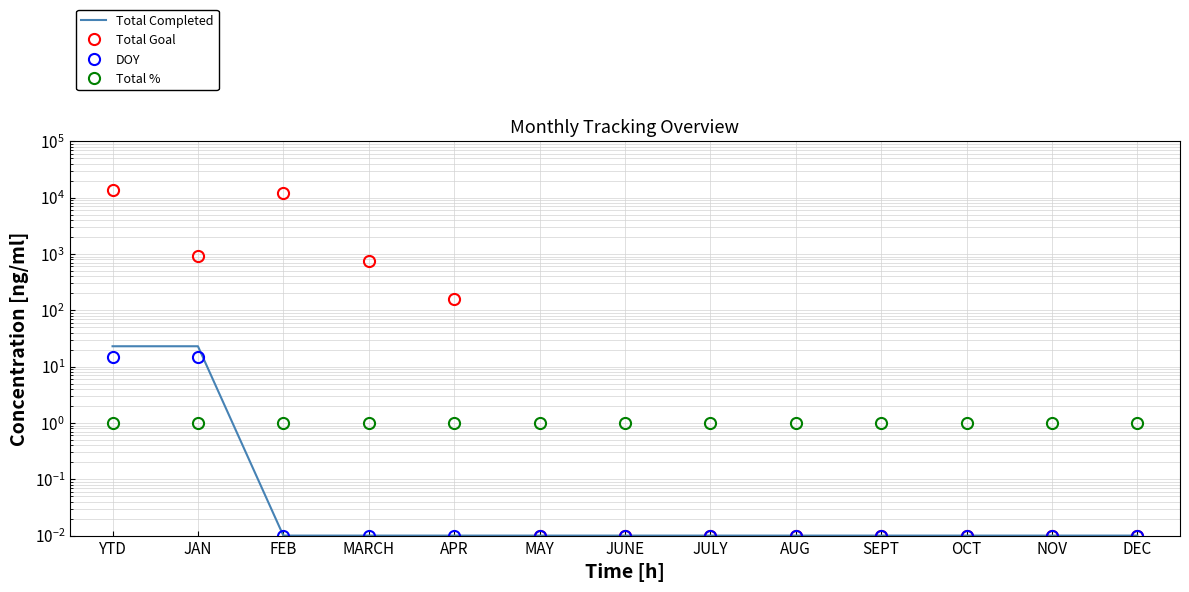

At which category is the sum across all series the highest?

YTD